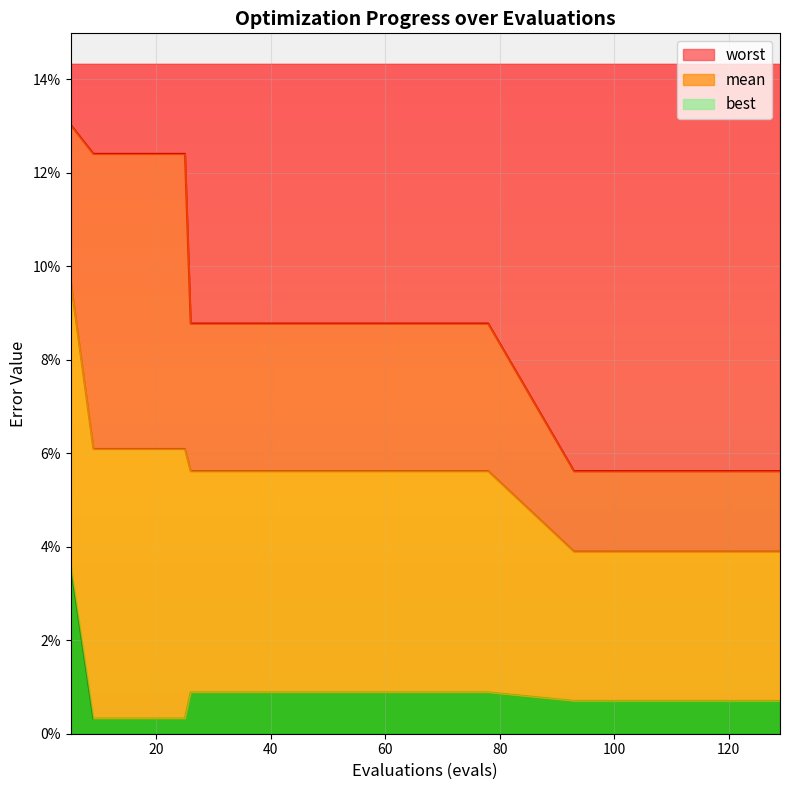

At how many categories does at least one series exceed 0?

30